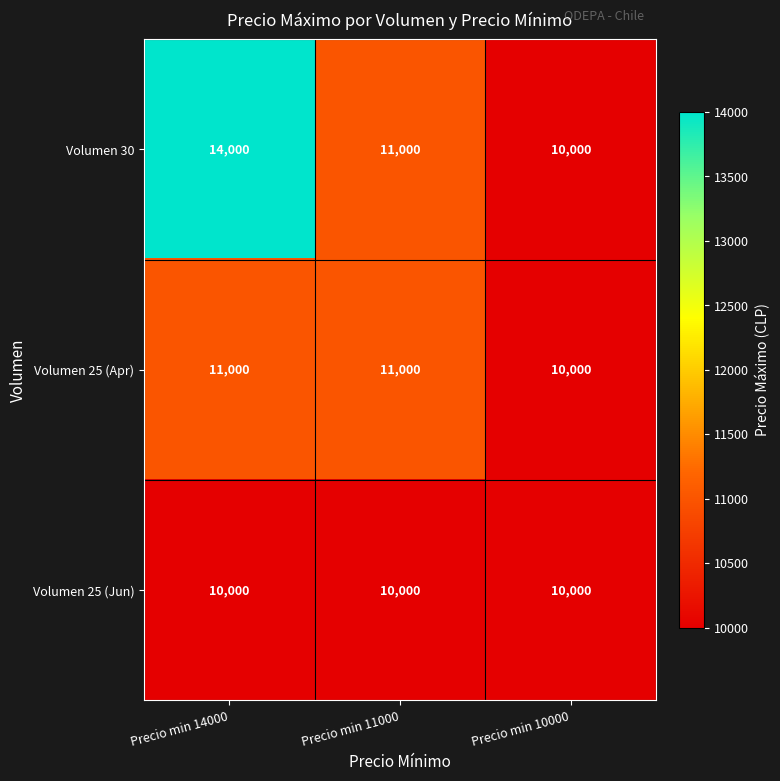

The Volumen 30 series shows 14000 at Precio min 14000. True or false?

True